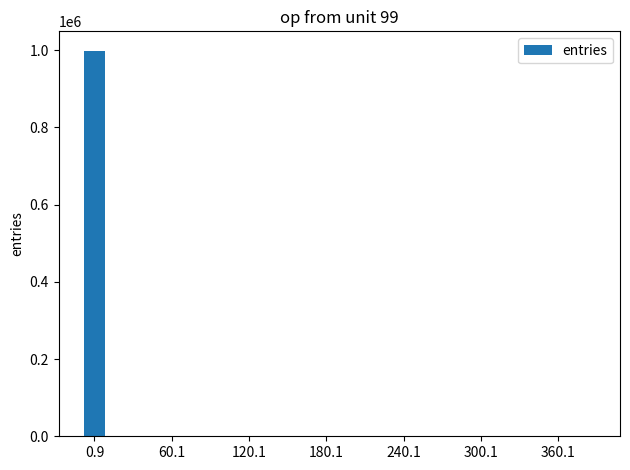

What is the maximum value shown in the chart?

998430